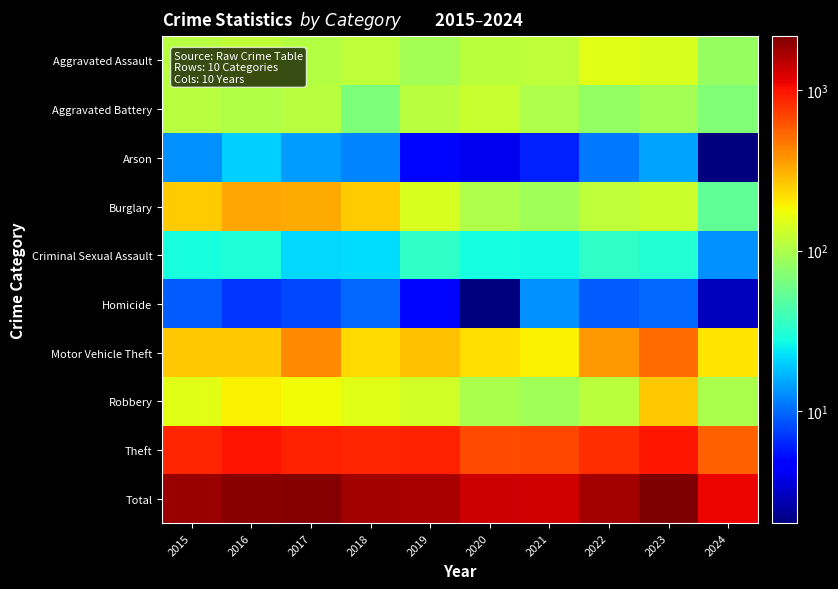

Rank the series by their maximum value, from highest to lowest.

Total, Theft, Motor Vehicle Theft, Burglary, Robbery, Aggravated Assault, Aggravated Battery, Criminal Sexual Assault, Arson, Homicide